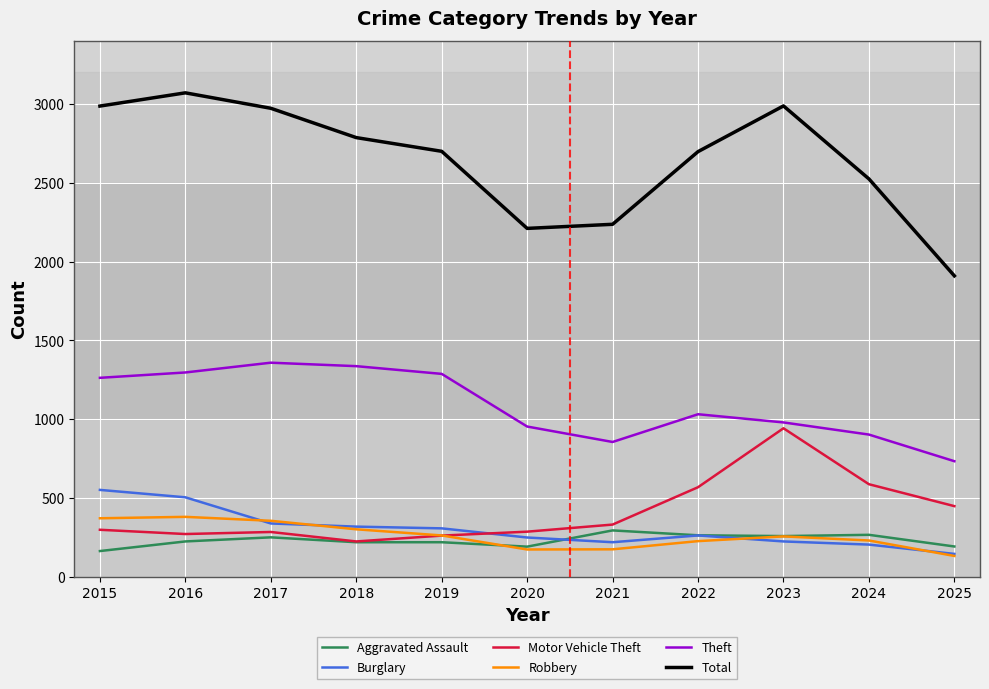

Which series has the widest spread of values?

Total